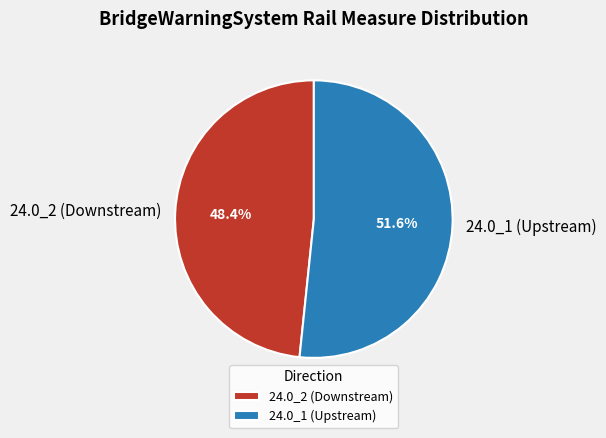

Which slice represents more than half of the pie?

24.0_1 (Upstream)